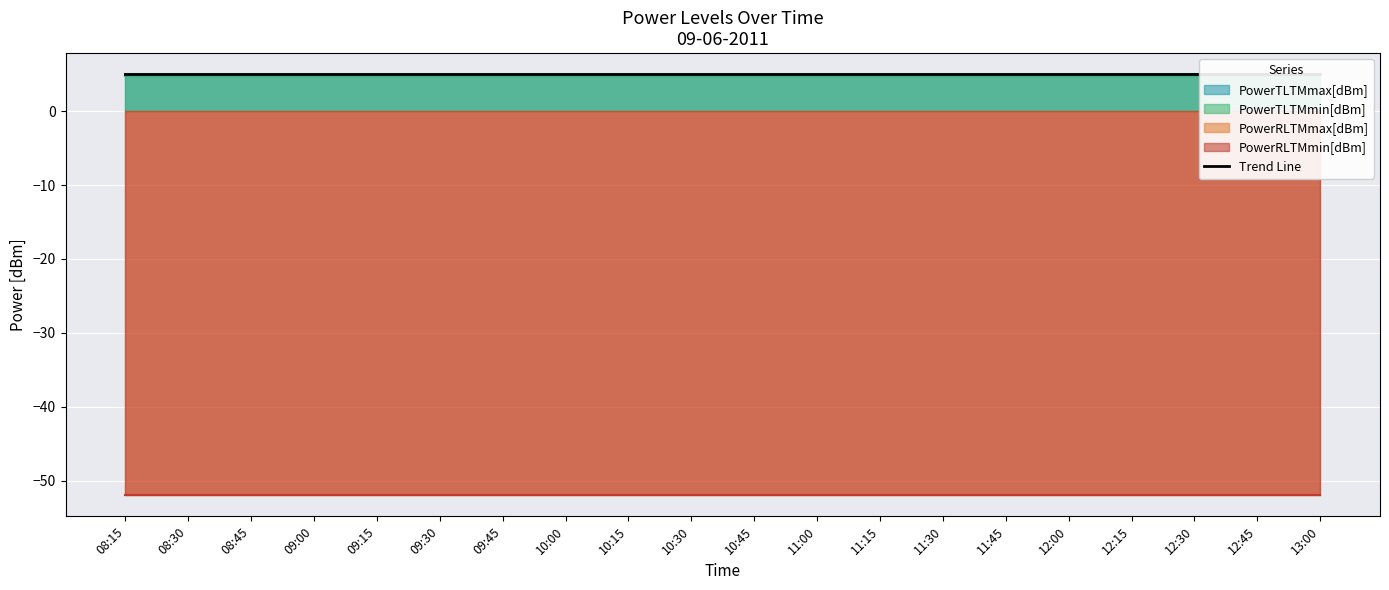

Which has a higher value, 12:45 or 11:15?

12:45